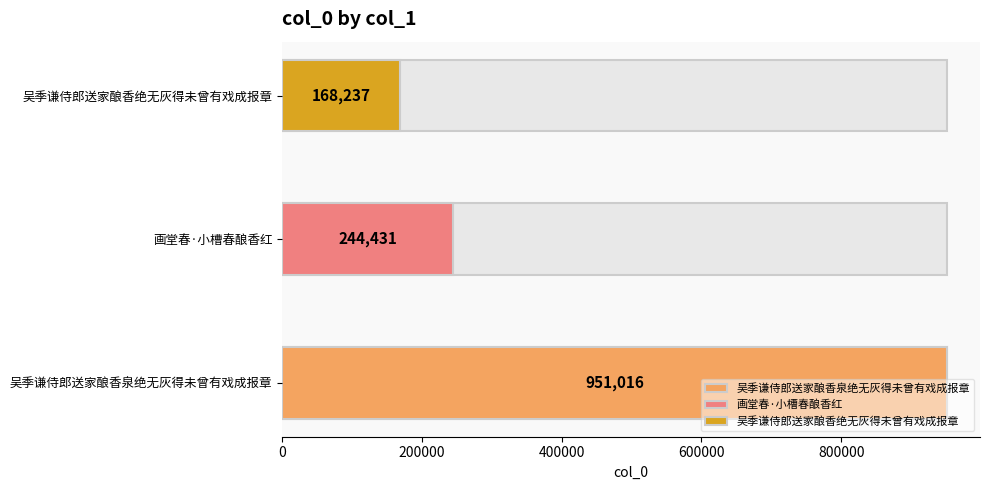

Approximately how many times larger is the value at 画堂春·小槽春酿香红 compared to 吴季谦侍郎送家酿香绝无灰得未曾有戏成报章?

1.5